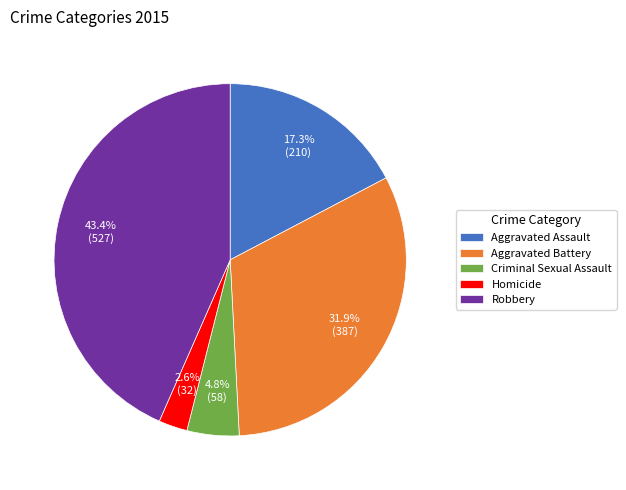

To the nearest percent, what is the average slice percentage?

20%